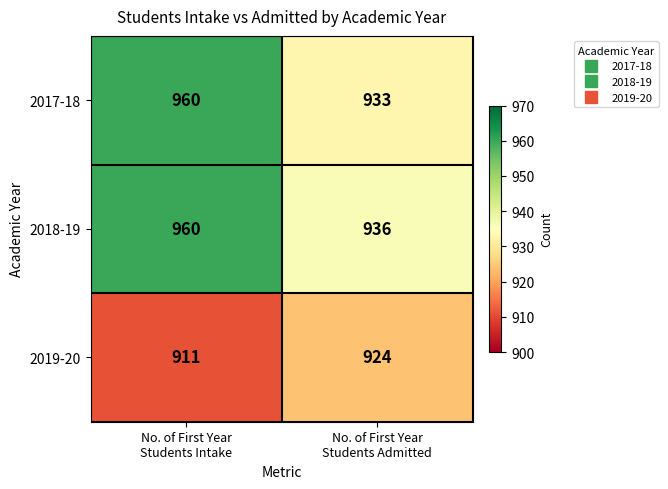

What is the sum of all 2019-20 values?

1835